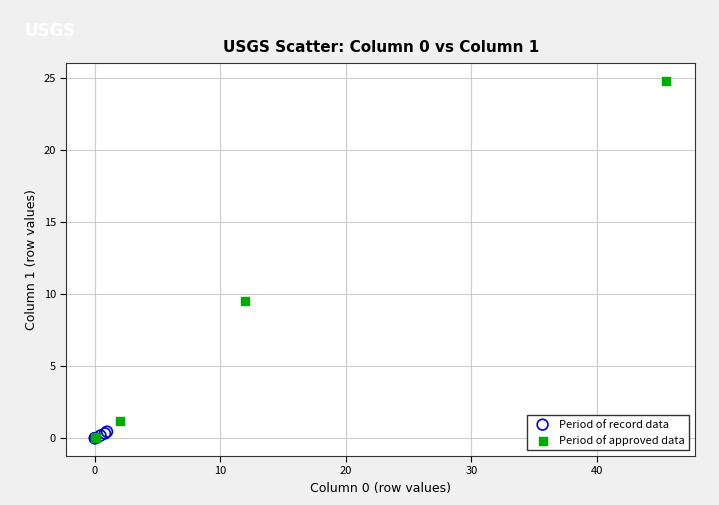

Which series has the widest spread of Y values?

Period of approved data